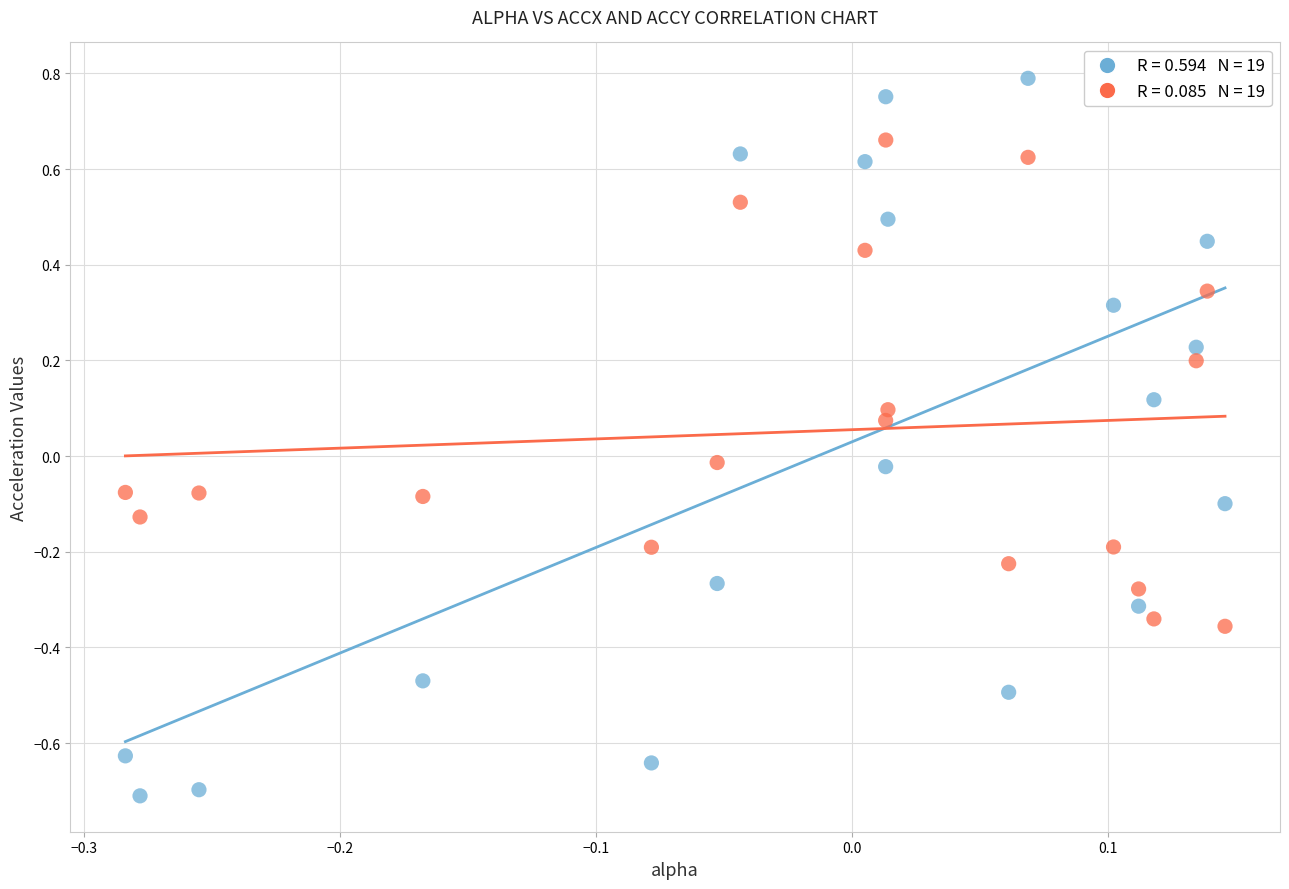

Across all data points, what is the range of Y values (max minus min)?

1.5